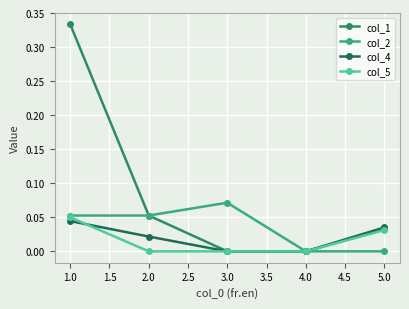

What is the label of the 4th point from the left?

4.0